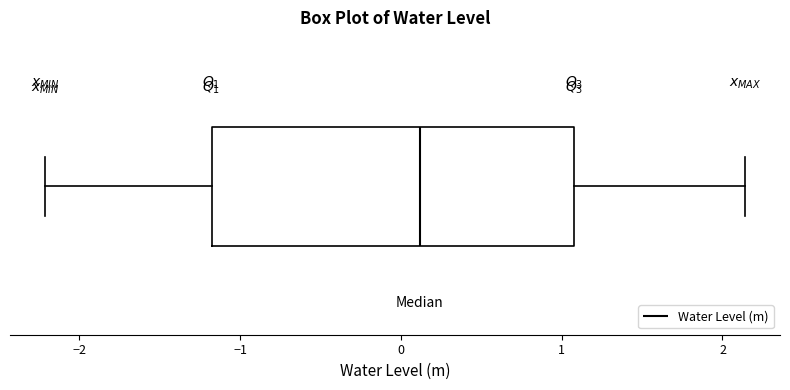

Read this box plot against the x-axis: the position of the median line, the range covered by the box, and the ends of both whiskers. The values are not printed on the chart, so give them approximately, as read against the axis.

median 0.1, box -1.2 to 1.1, whiskers -2.2 to 2.1